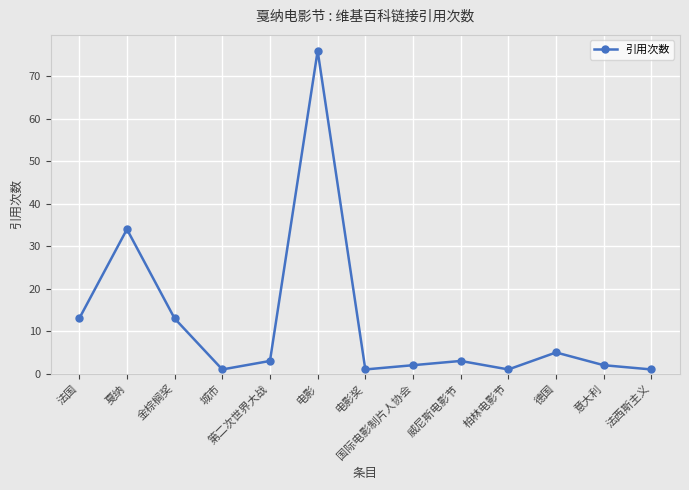

What is the sum of all values?

155